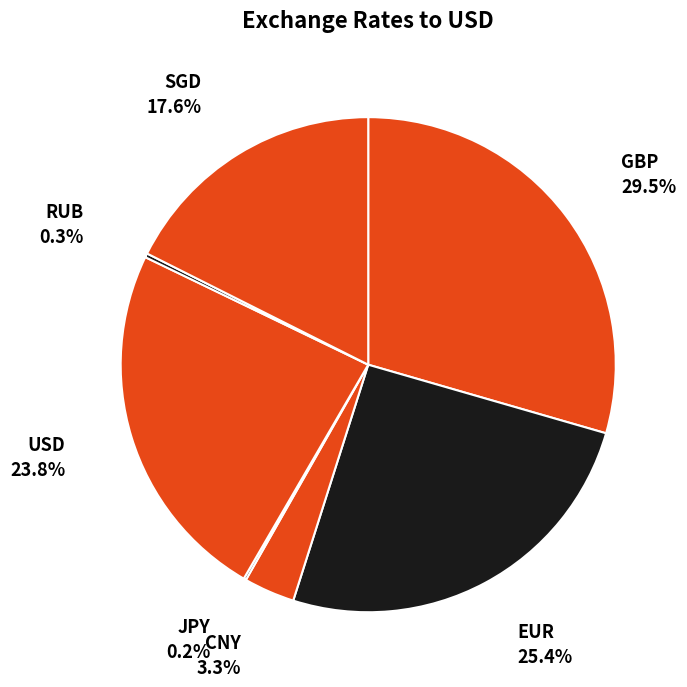

Which category has the biggest portion of the pie?

GBP